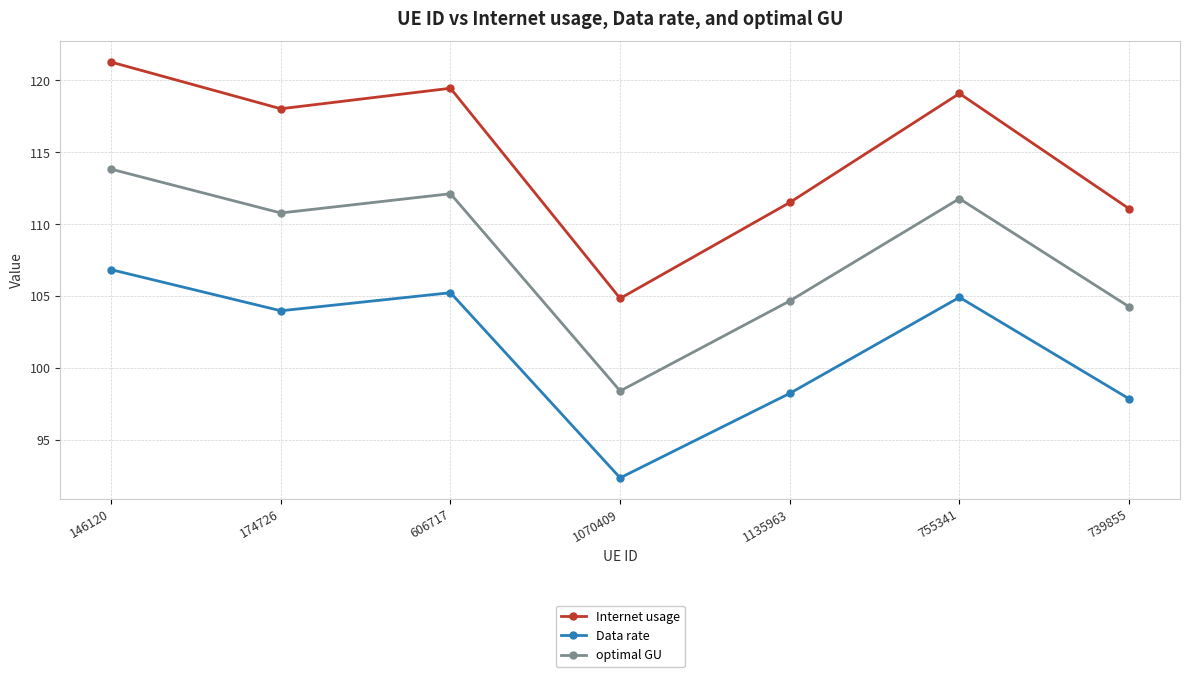

Reading left to right, extract all data points from this chart.

Internet usage: 121.3	118.0	119.5	104.8	111.5	119.1	111.1
Data rate: 106.8	104.0	105.2	92.4	98.2	104.9	97.9
optimal GU: 113.8	110.8	112.1	98.4	104.7	111.8	104.3